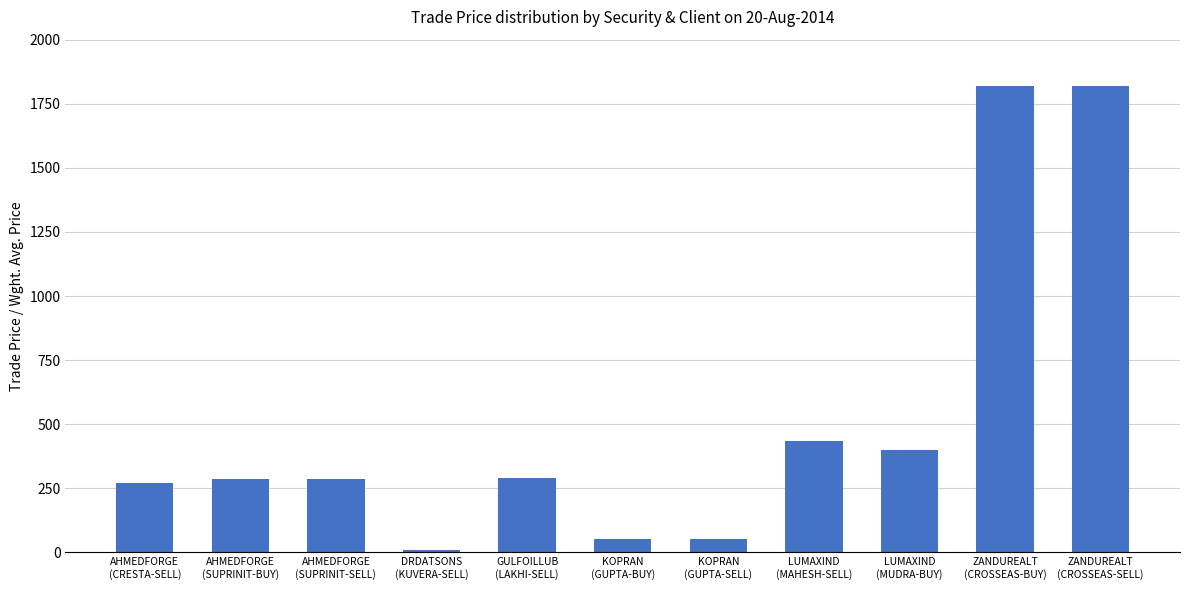

What is the average value?

520.6